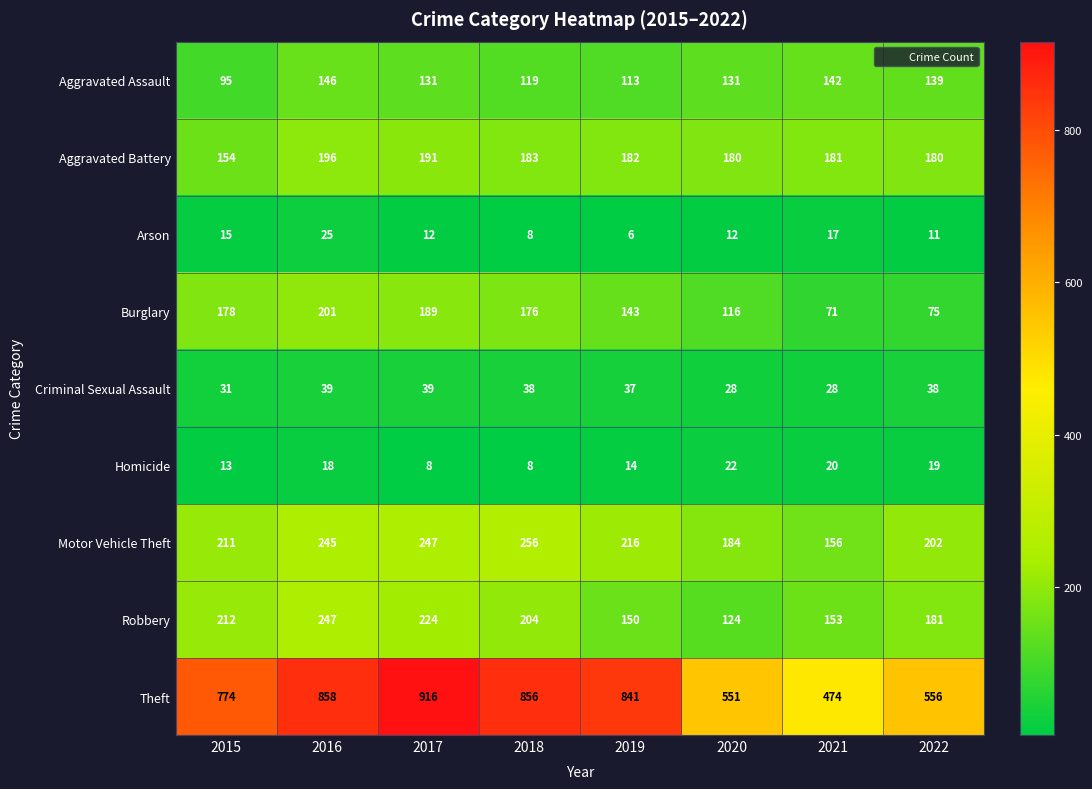

At how many categories does at least one series exceed 329?

8